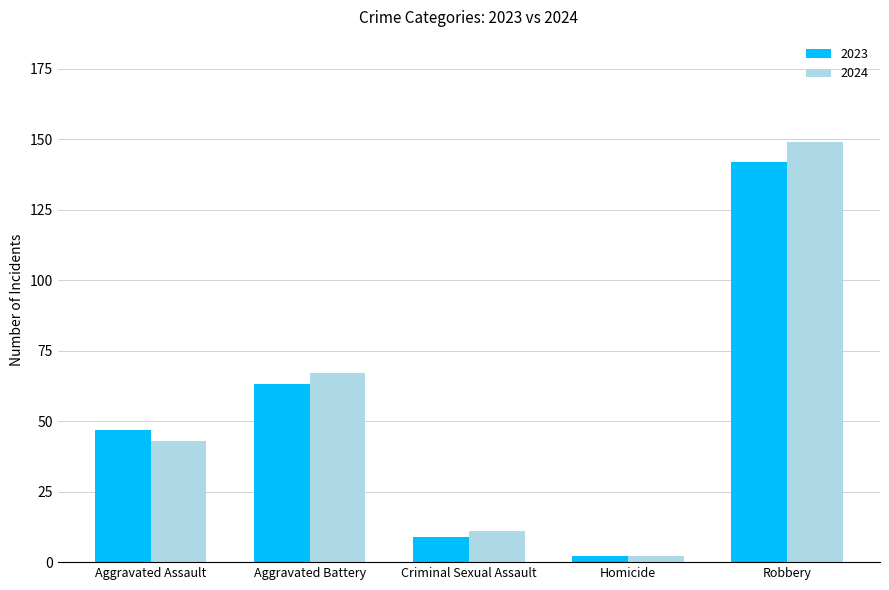

What is the sum of all 2024 values?

272